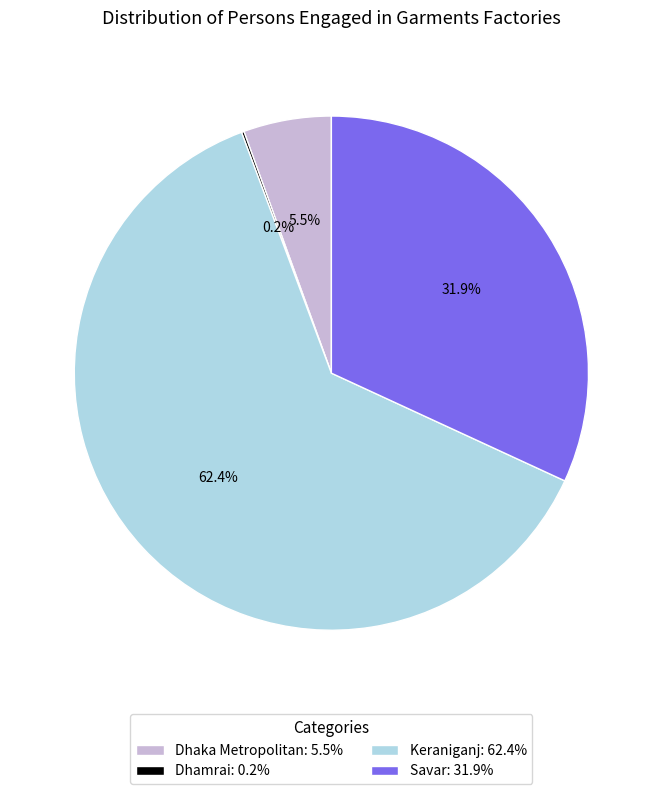

What is the majority slice?

Keraniganj